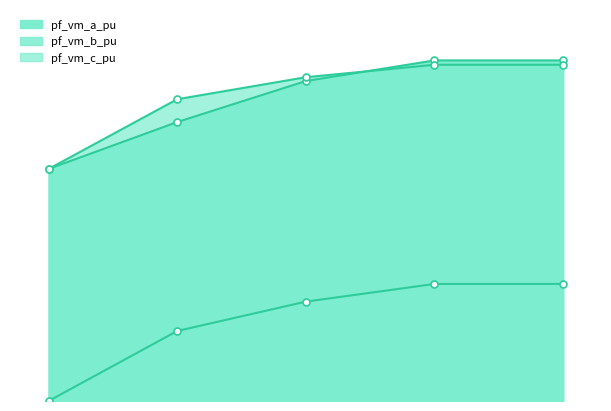

Which has a higher value, Bus_2 or Bus_0?

Bus_2